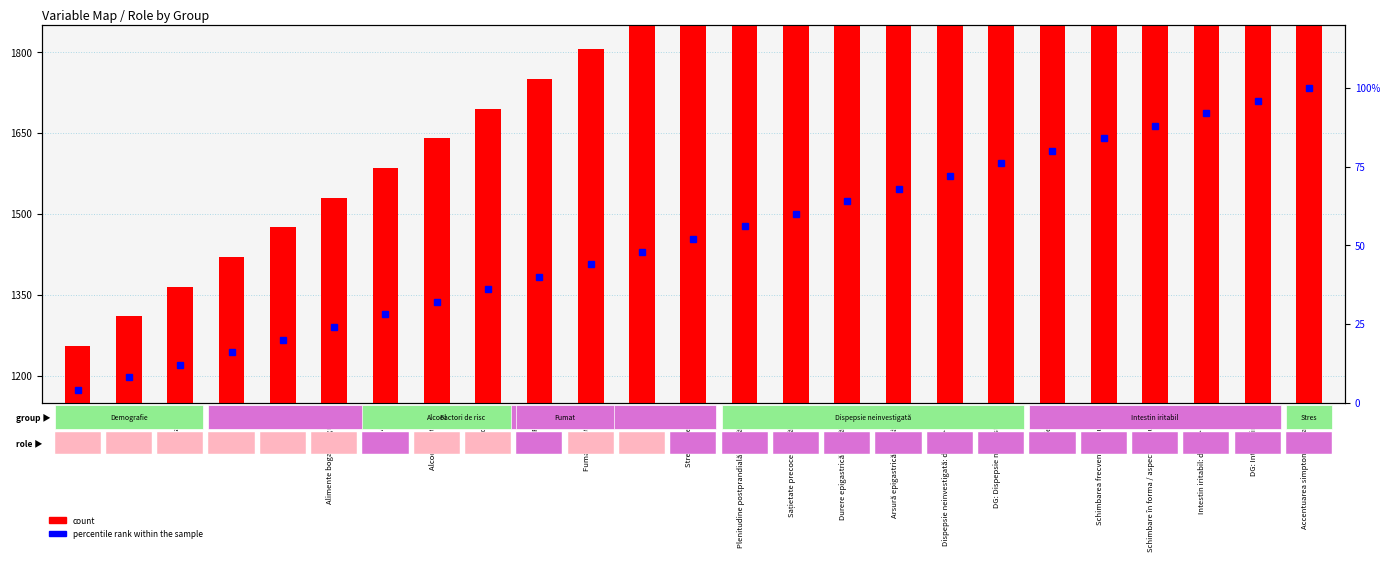

At which label is percentile rank within the sample closest to 52?

Stres universitar